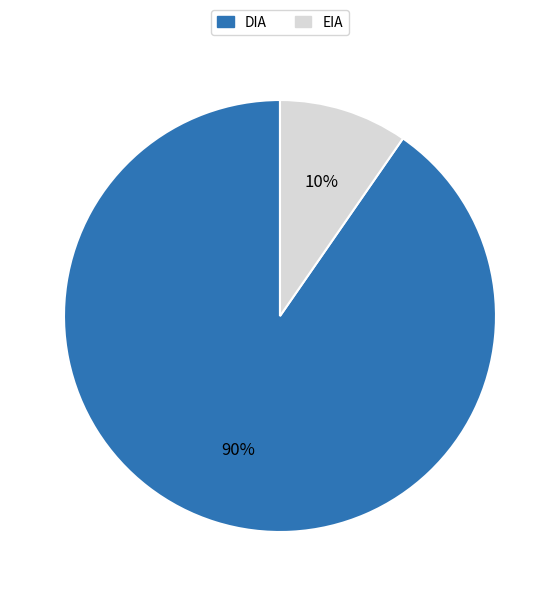

To the nearest percent, what percentage of the pie is EIA?

10%